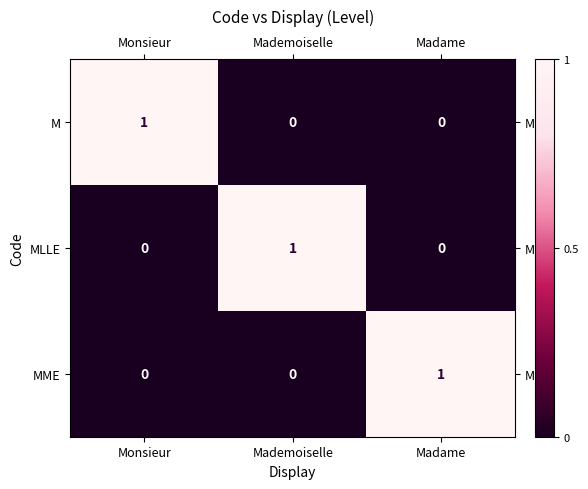

Reading right to left, transcribe all the data shown in this chart.

M: Madame=0	Mademoiselle=0	Monsieur=1
MLLE: Madame=0	Mademoiselle=1	Monsieur=0
MME: Madame=1	Mademoiselle=0	Monsieur=0